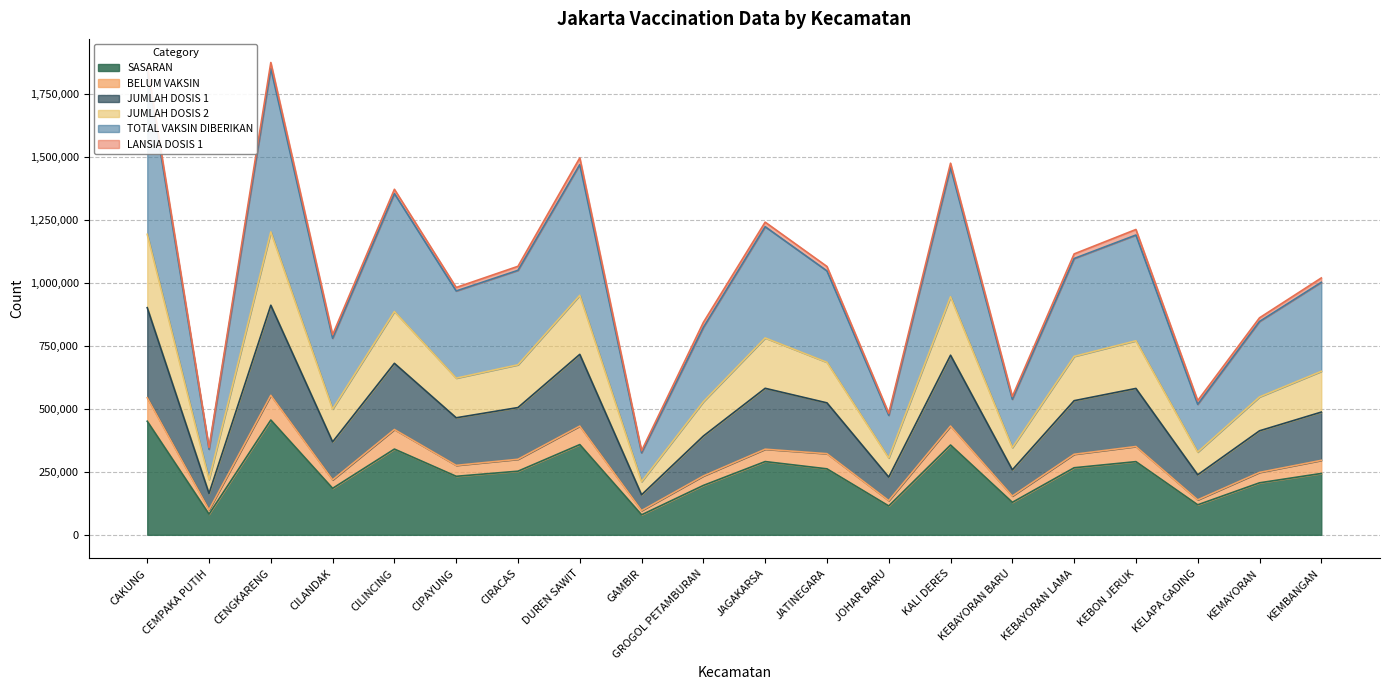

How many values in the SASARAN series exceed 252861?

9